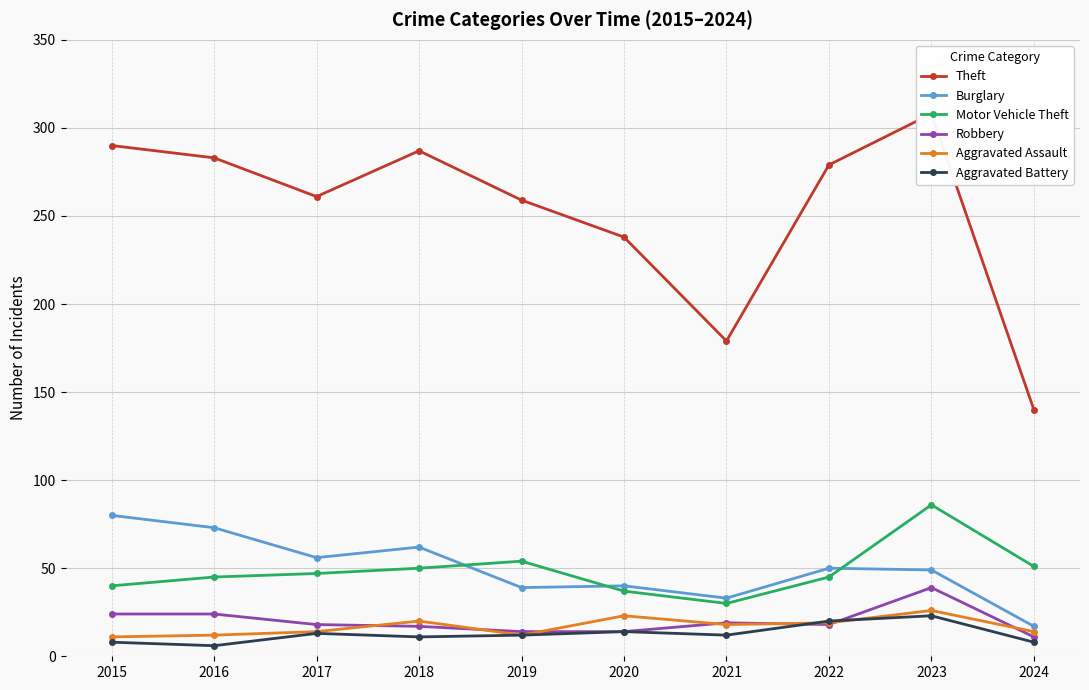

Is this an area chart (filled region under the line)?

No